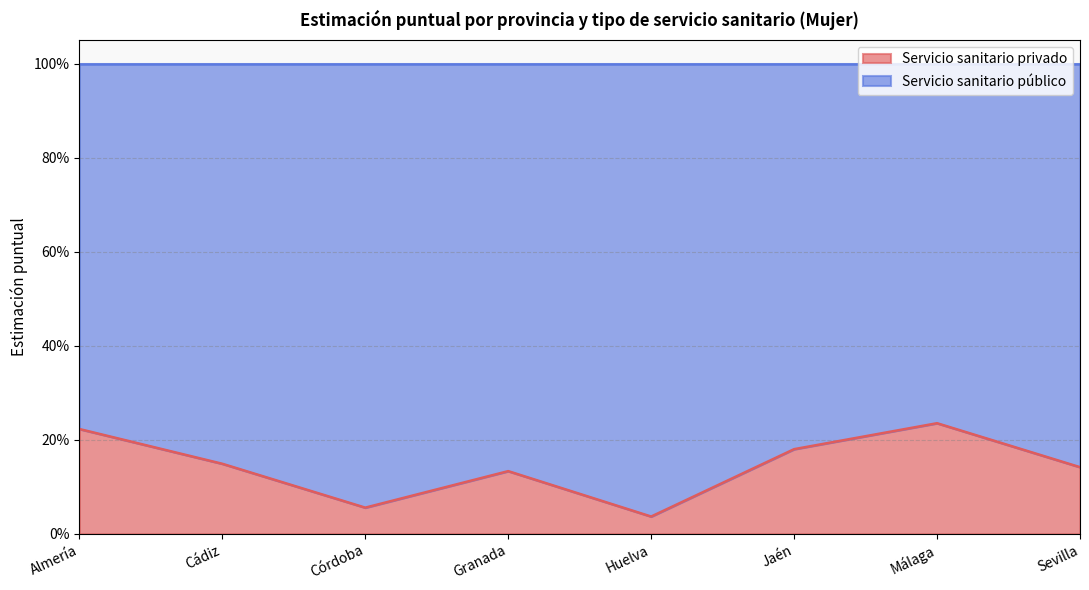

At which category does the data reach its first local peak?

Granada